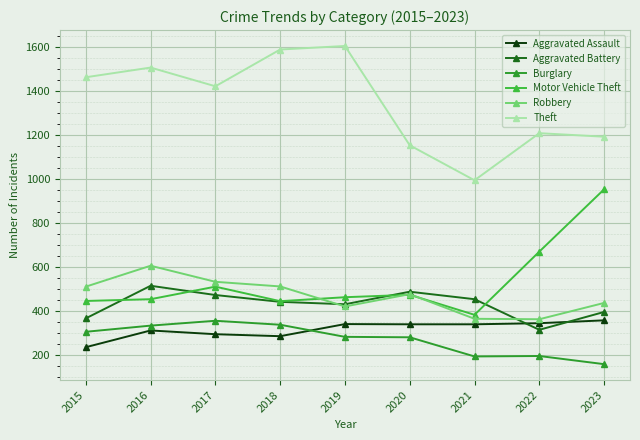

What is the approximate value of Robbery at 2017?

533